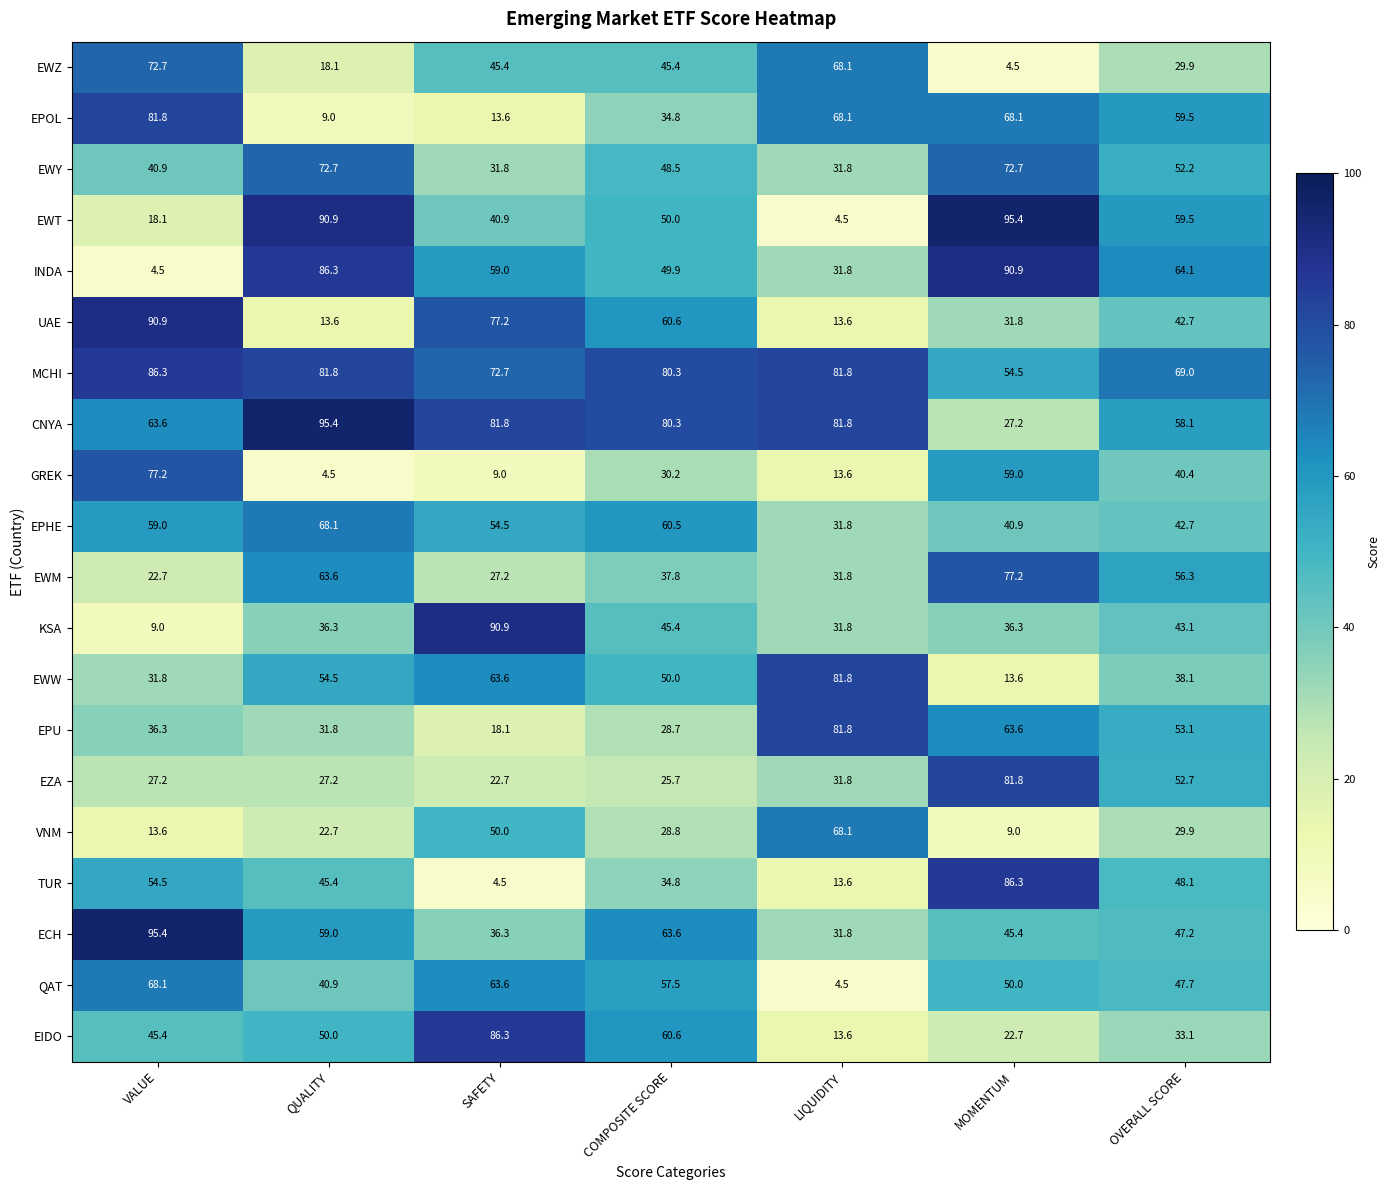

What is the total value across all series at VALUE?

999.0